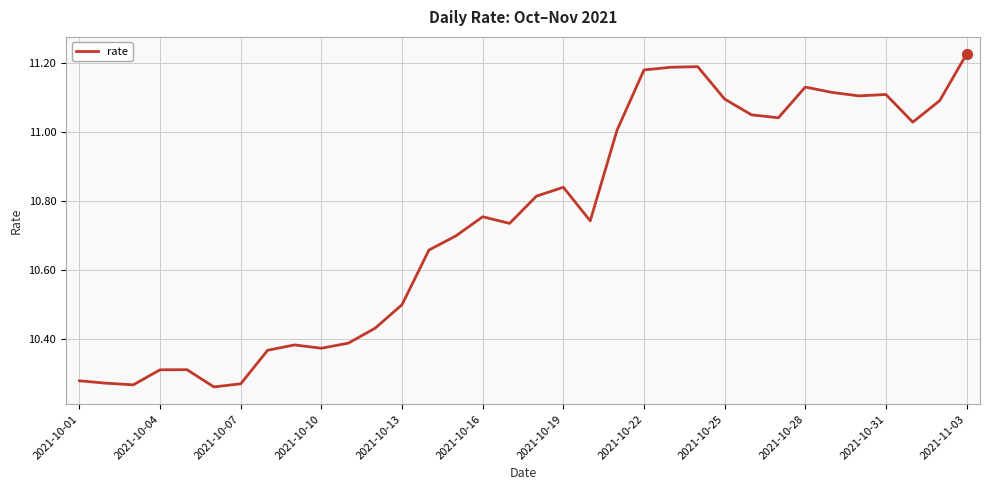

What is the difference between the maximum and minimum values?

1.0